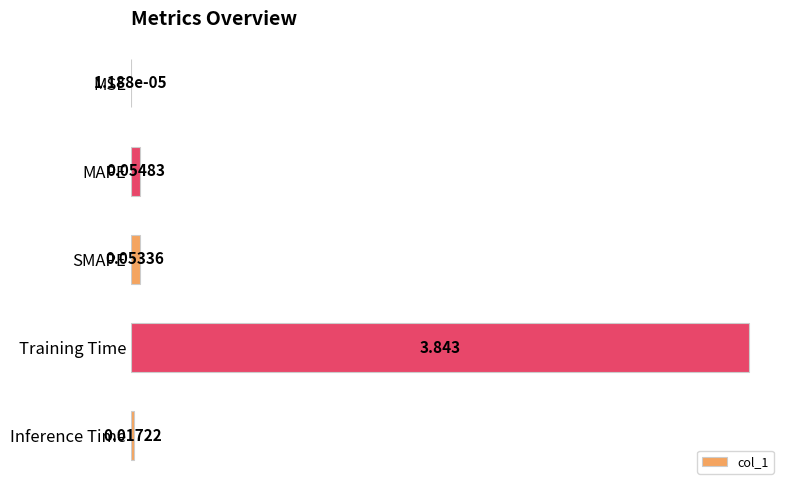

Are the bars horizontal?

Yes